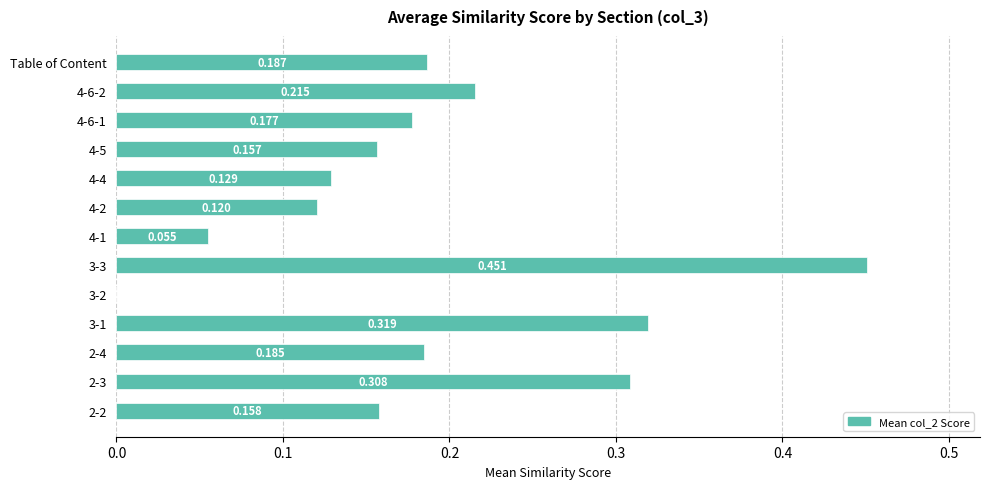

What is the sum of all values?

2.5